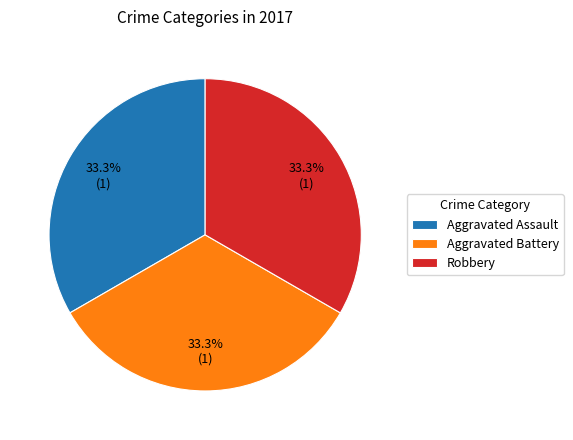

Count the number of slices in the pie.

3